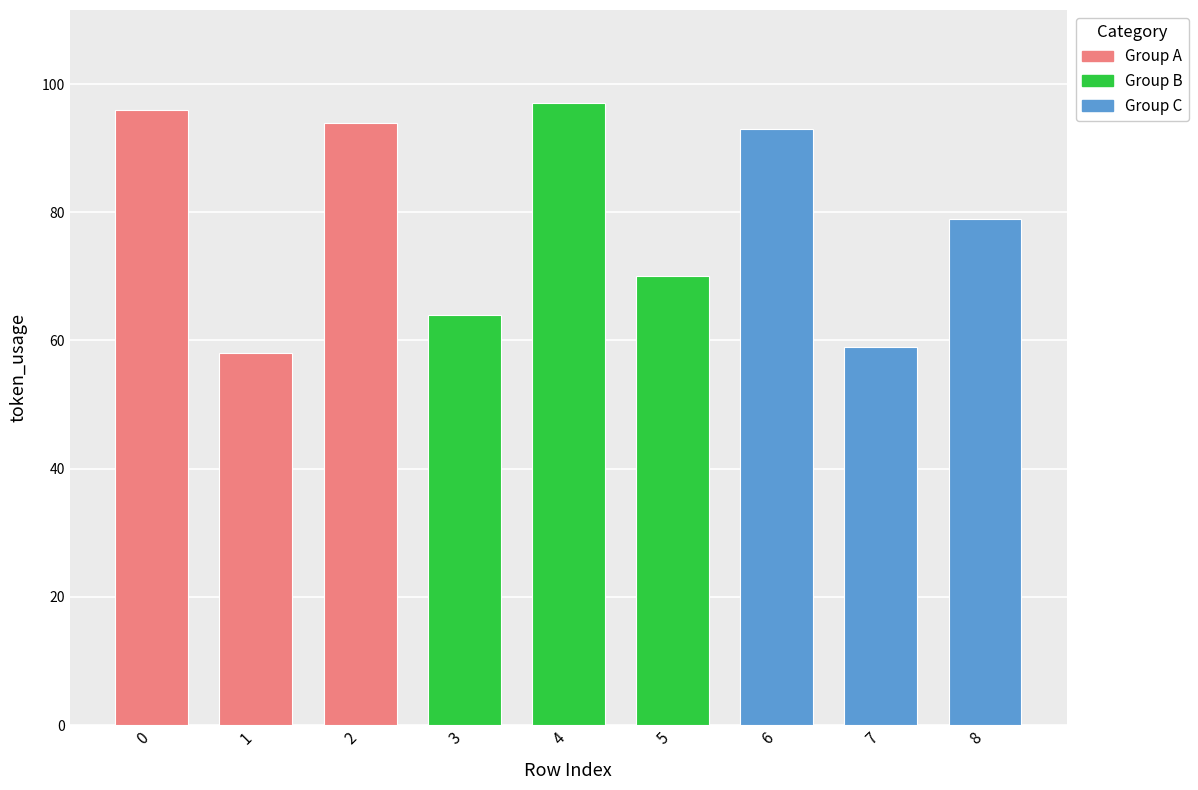

What is the sum of the values at 3 and 5?

134